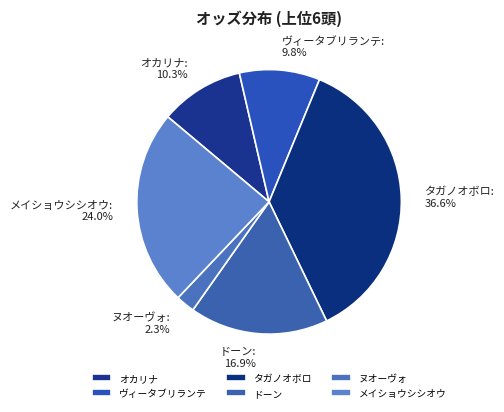

How many segments does this pie chart have?

6